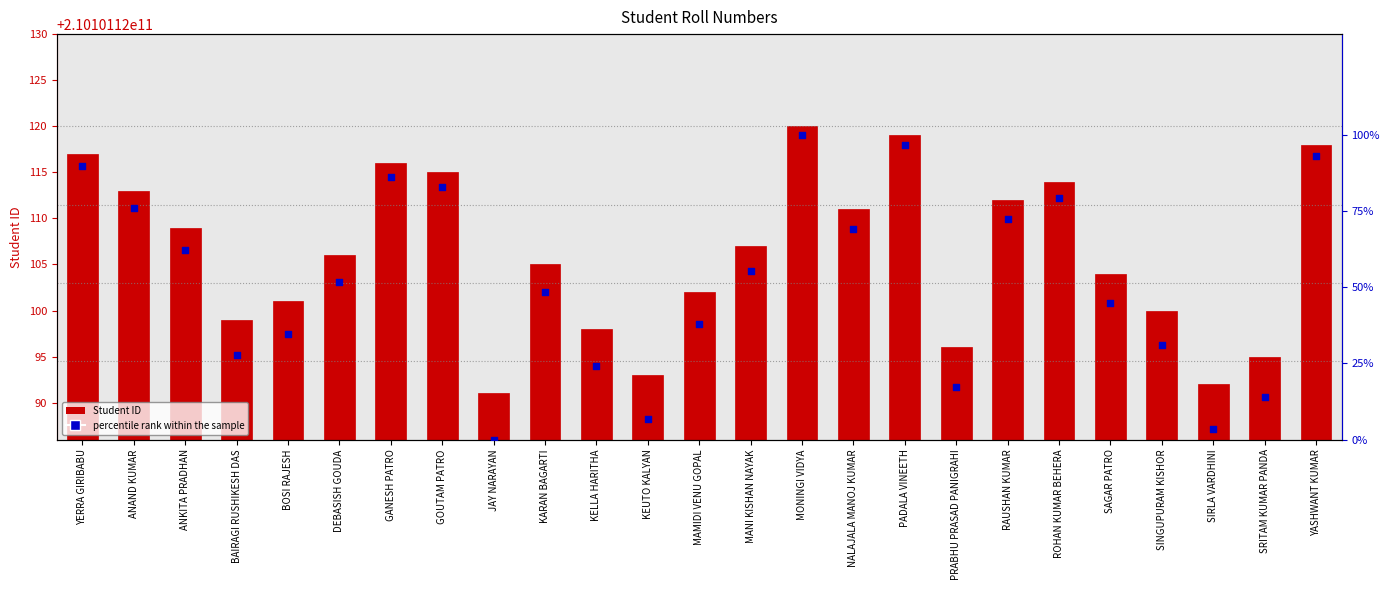

Which series reaches the minimum Y coordinate?

percentile rank within the sample